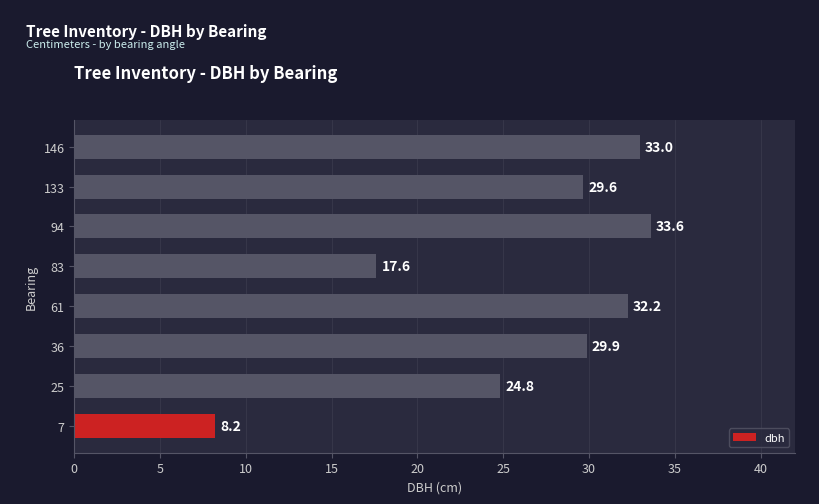

Between 61 and 133, which is larger?

61